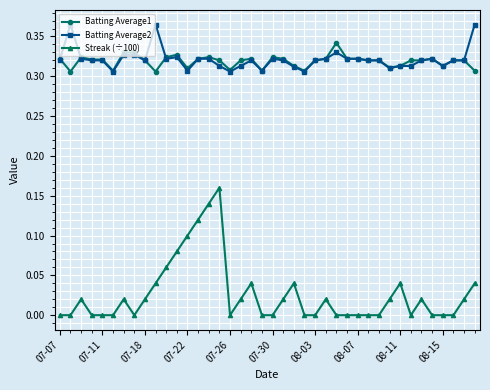

How many series are shown in this chart?

3